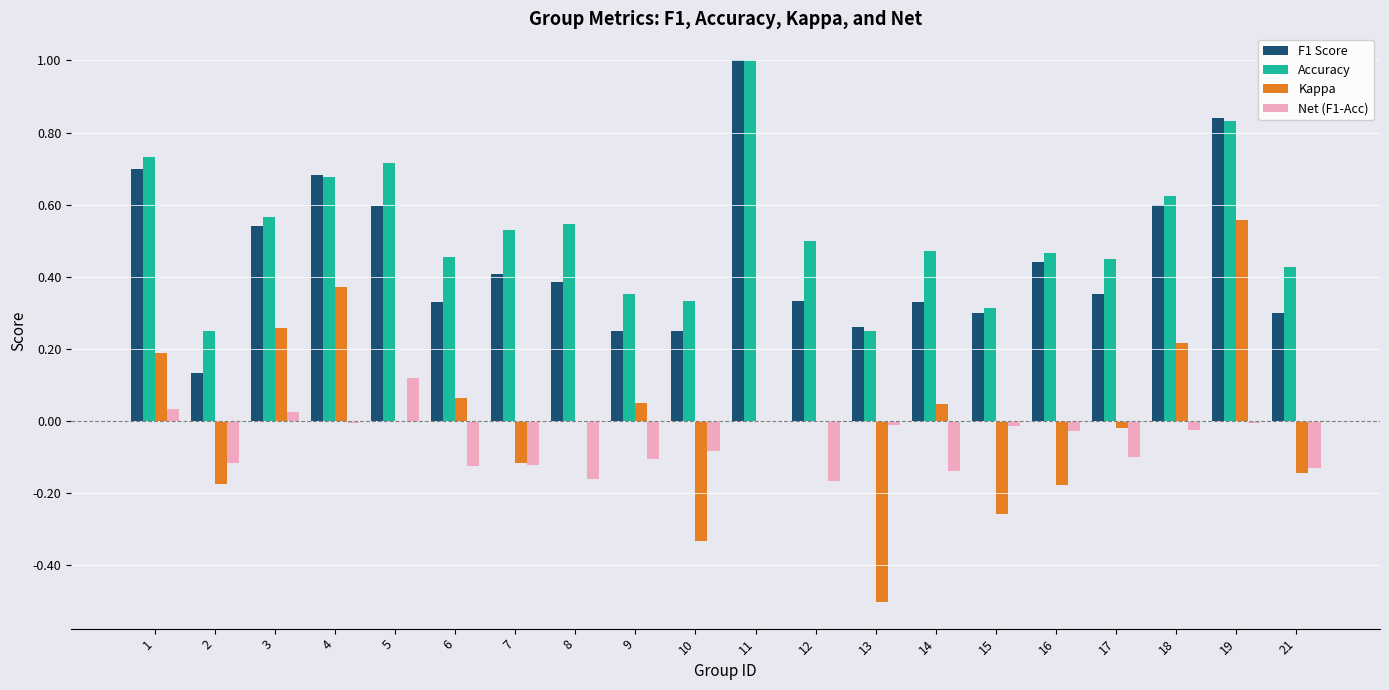

At which category is the sum across all series the highest?

19